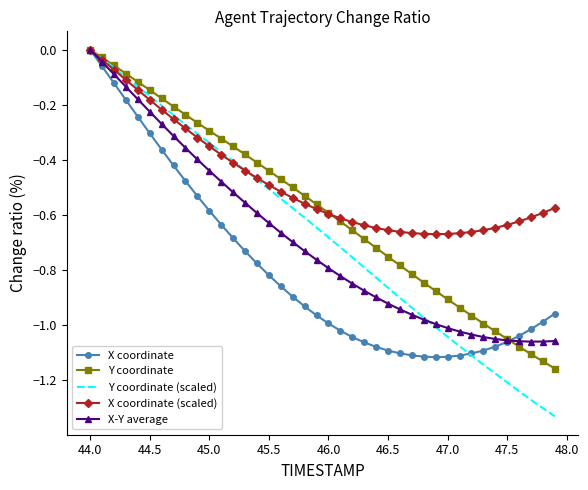

Which series has the largest range (max minus min)?

Y coordinate (scaled)